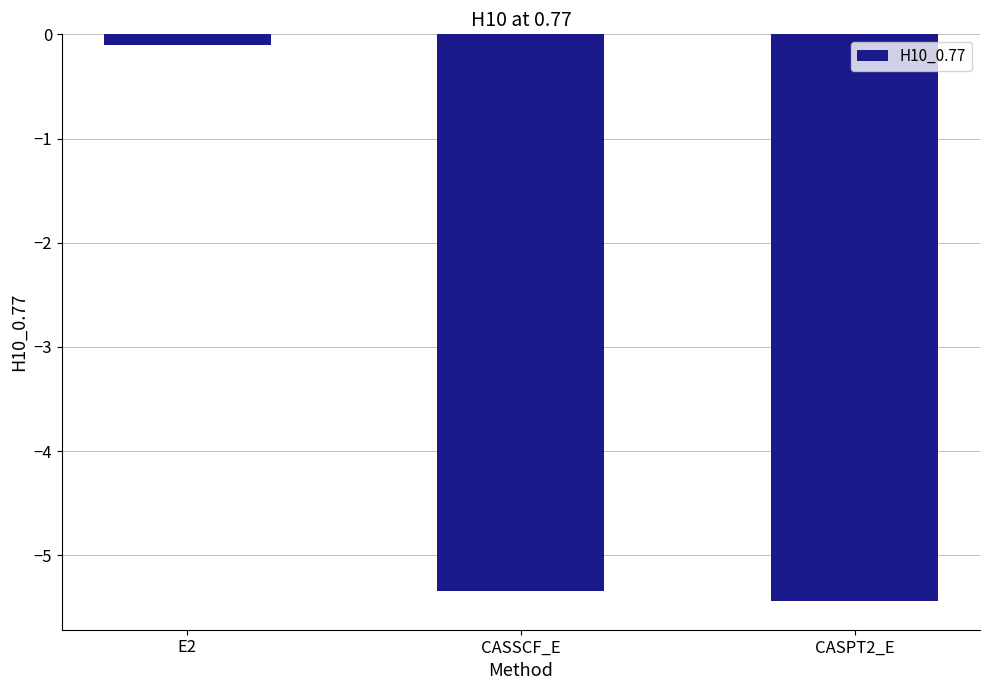

Where is the data nearest to the value -2?

E2